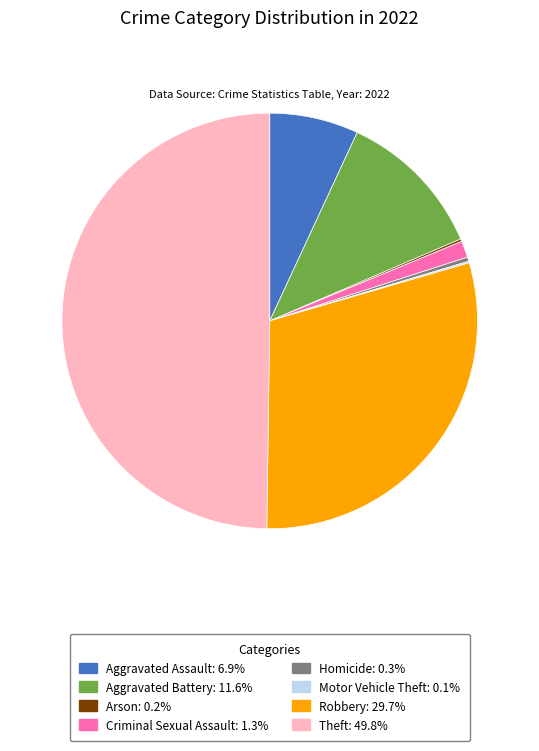

Combined, do Aggravated Battery and Aggravated Assault account for over 50%?

No